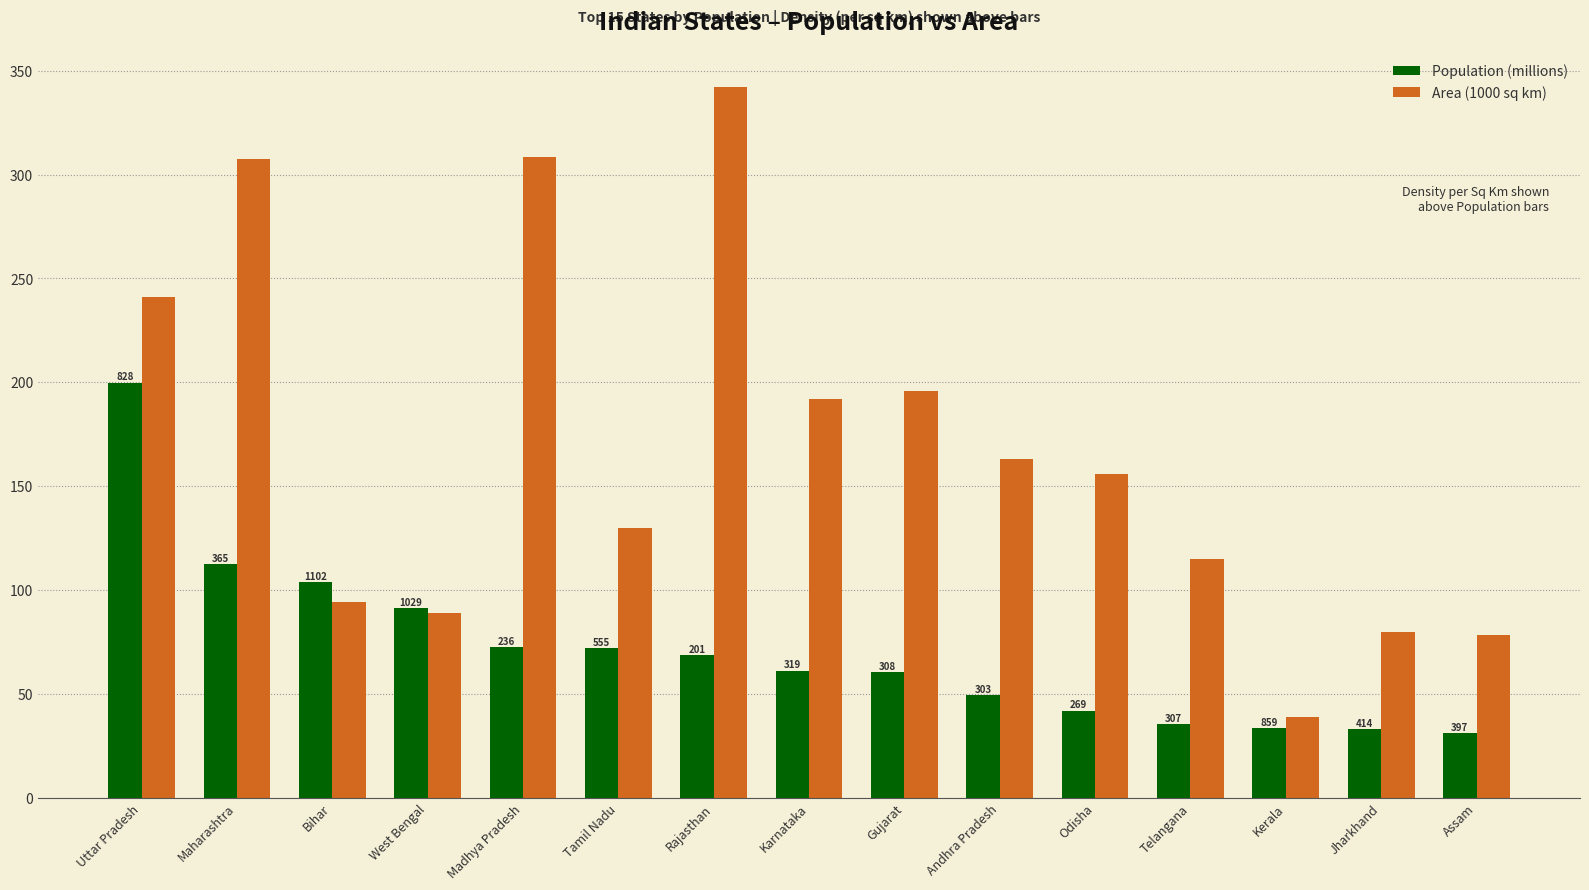

Which label corresponds to the smallest value in the chart?

Assam